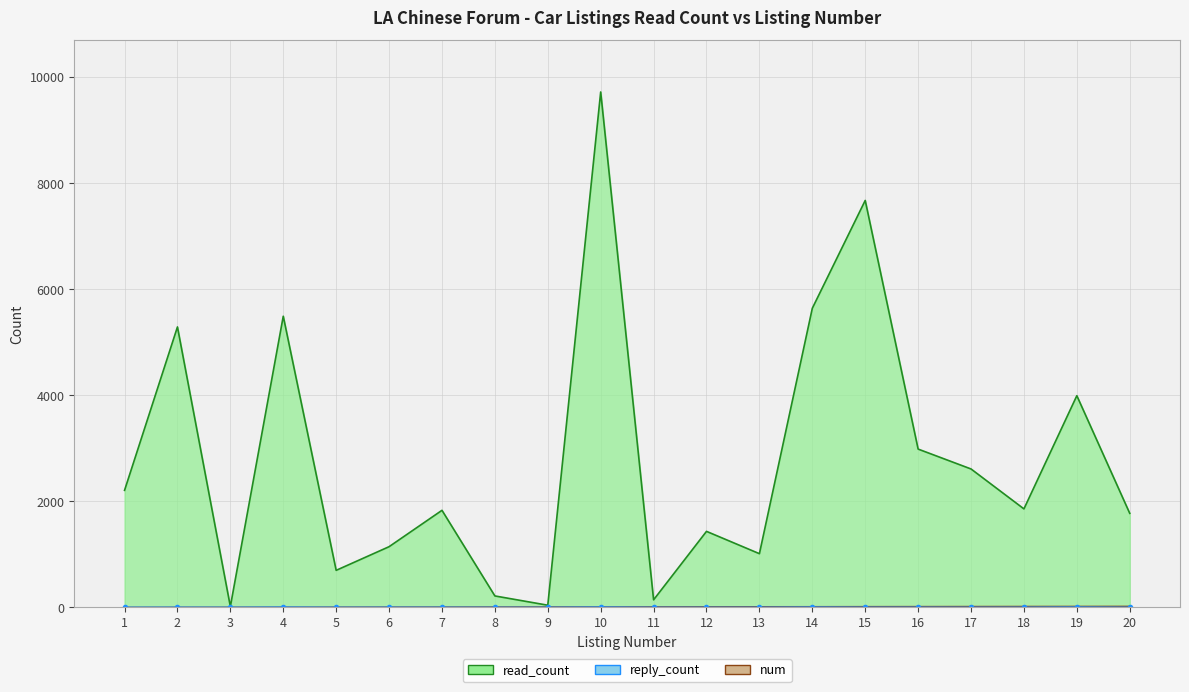

What is the difference between the read_count values at 13 and 17?

1598